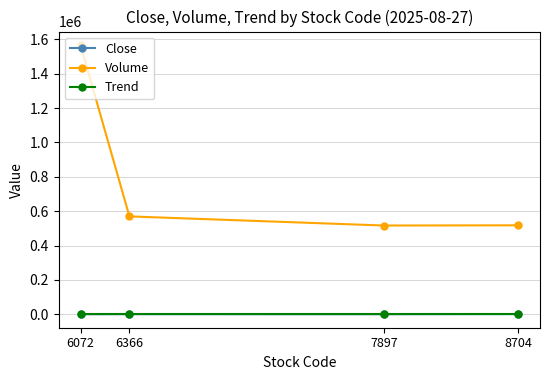

How many lines are shown in the chart?

3